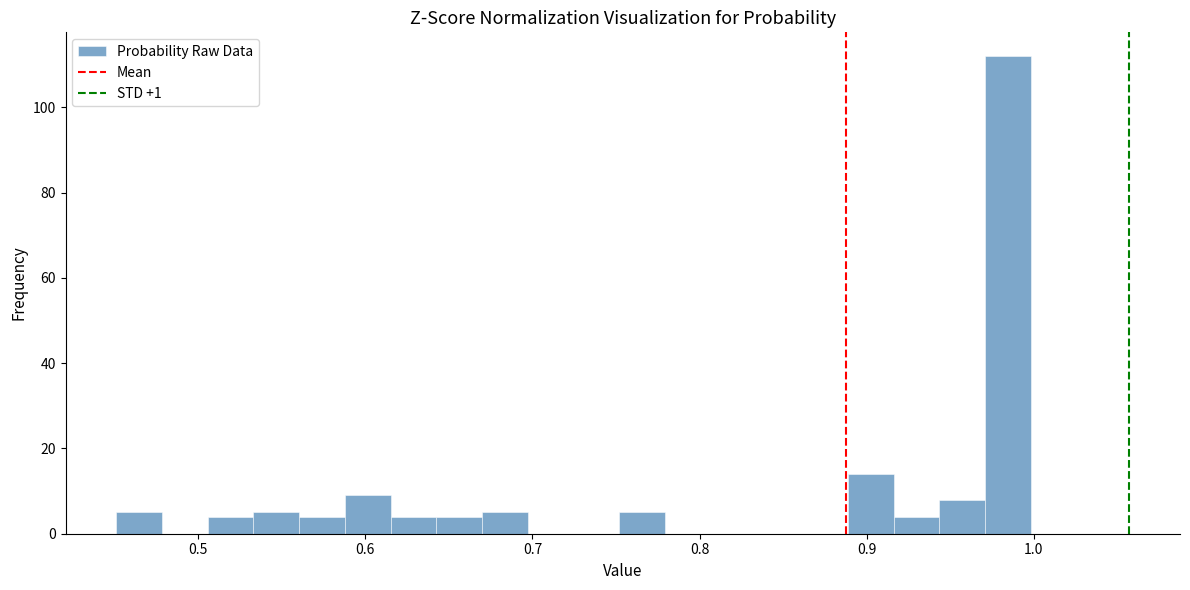

Around what value on the x-axis is the tallest bar? Give the approximate position of its centre, as read against the axis.

0.98